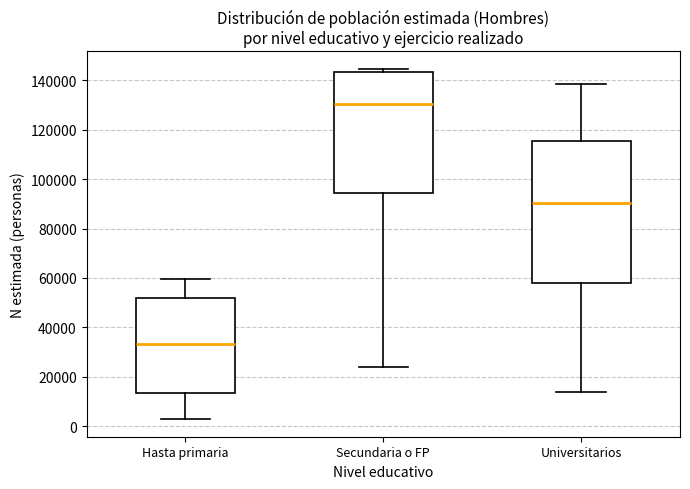

Reading left to right, transcribe this box plot: for each box, give where its median line is, the range the box spans, and where its two whiskers end, as read against the y-axis. The values are not printed on the chart, so give them approximately, as read against the axis.

Hasta primaria: median 34000, box 14000 to 52000, whiskers 2000 to 60000
Secundaria o FP: median 130000, box 94000 to 144000, whiskers 24000 to 144000 (just above the box's upper edge)
Universitarios: median 90000, box 58000 to 116000, whiskers 14000 to 138000